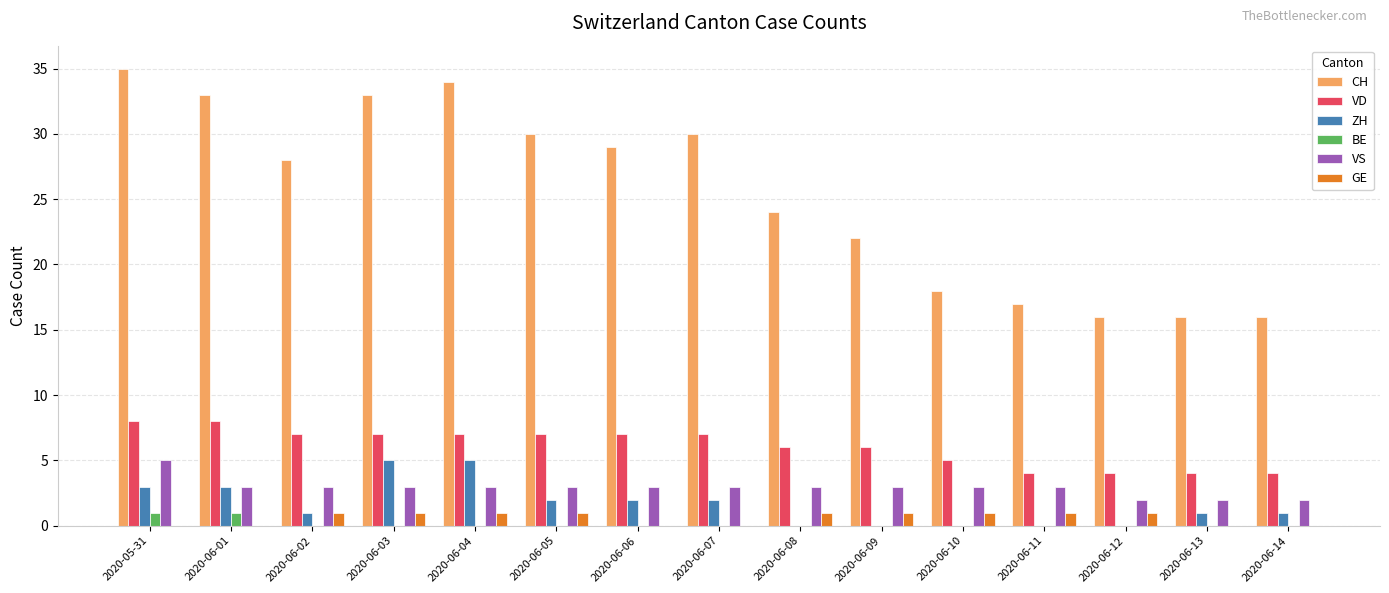

Which series changed the most between 2020-06-01 and 2020-06-14?

CH